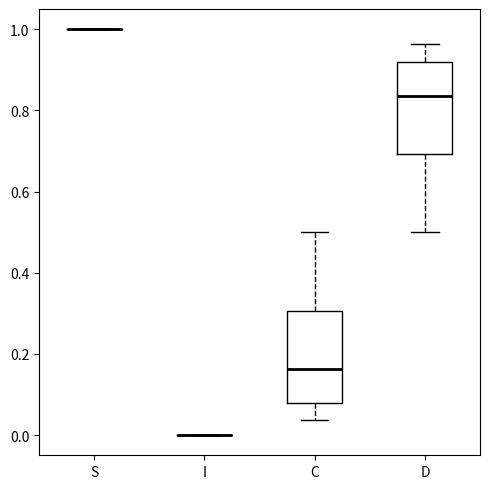

Reading left to right, read every box against the y-axis: the position of its median line, the range the box covers, and the ends of its whiskers. The values are not printed on the chart, so give them approximately, as read against the axis.

S: box collapsed to a line at 1.00, whiskers 1.00 to 1.00
I: box collapsed to a line at 0.00, whiskers 0.00 to 0.00
C: median 0.16, box 0.08 to 0.30, whiskers 0.04 to 0.50
D: median 0.84, box 0.70 to 0.92, whiskers 0.50 to 0.96